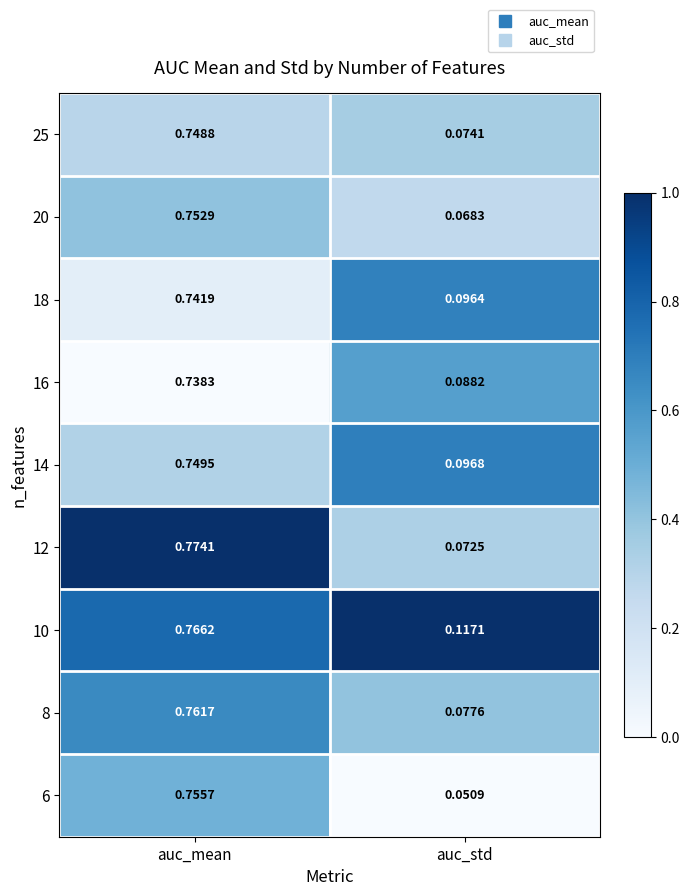

At which label is 25 closest to 0?

auc_std